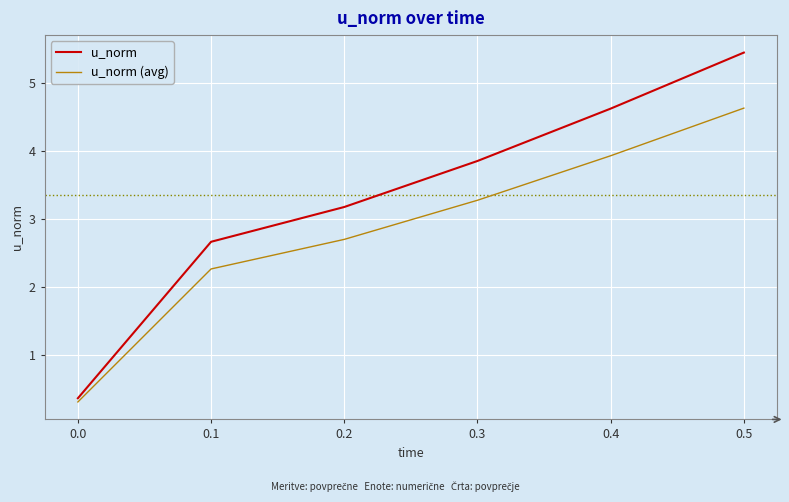

List the series in order of their peak value, lowest first.

u_norm (avg), u_norm